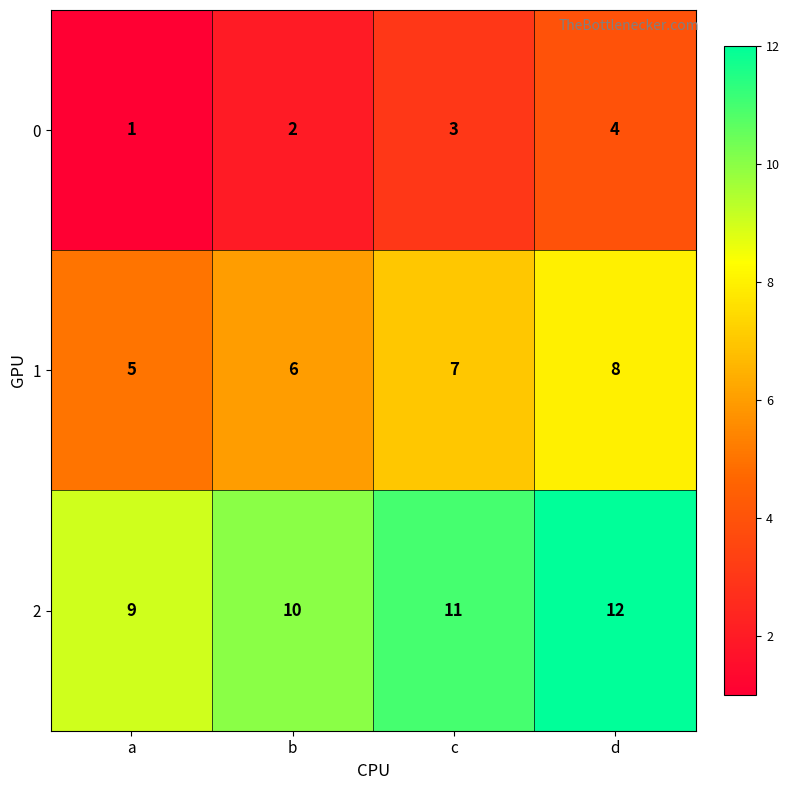

At which label does 1 reach its peak?

d